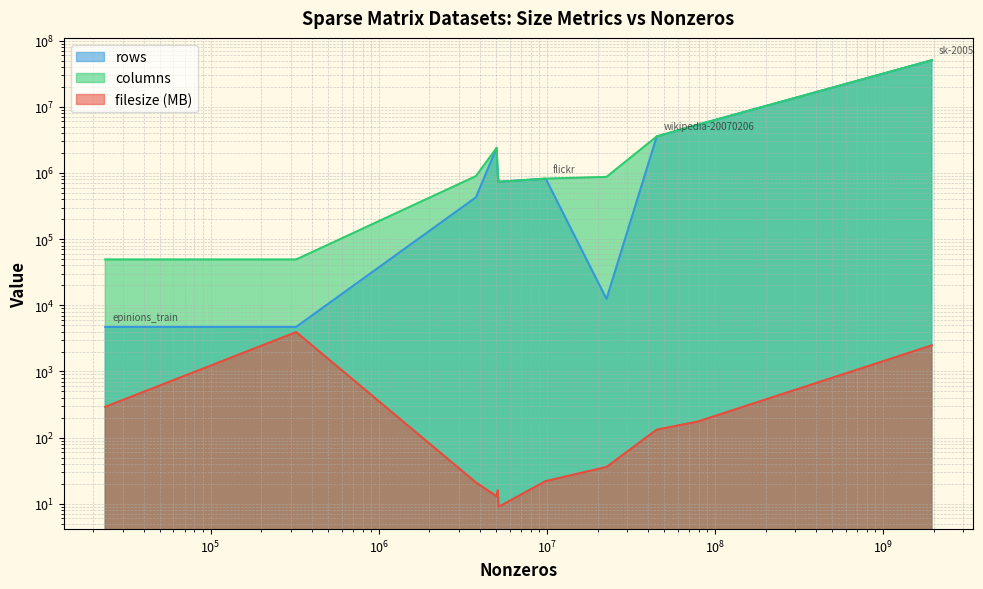

Is it true that rows equals 1352024 at 5105039?

False